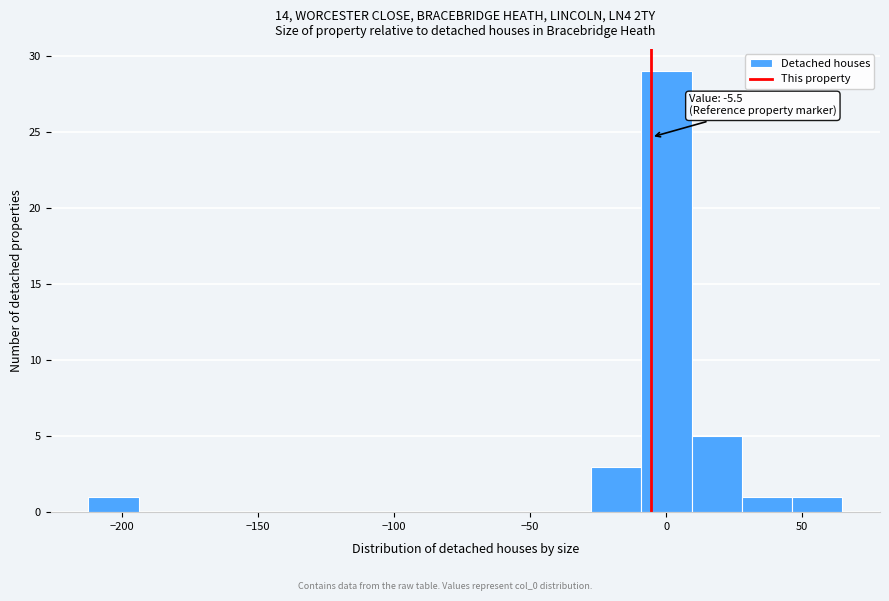

Read against the x-axis, roughly where is the centre of the tallest bar?

0